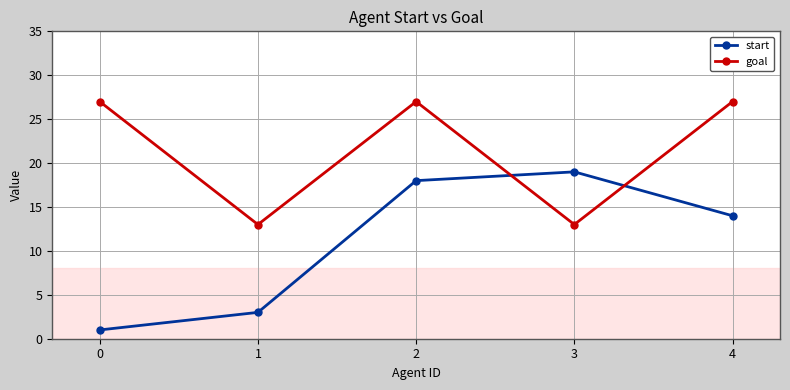

The start series shows 3 at 1. True or false?

True